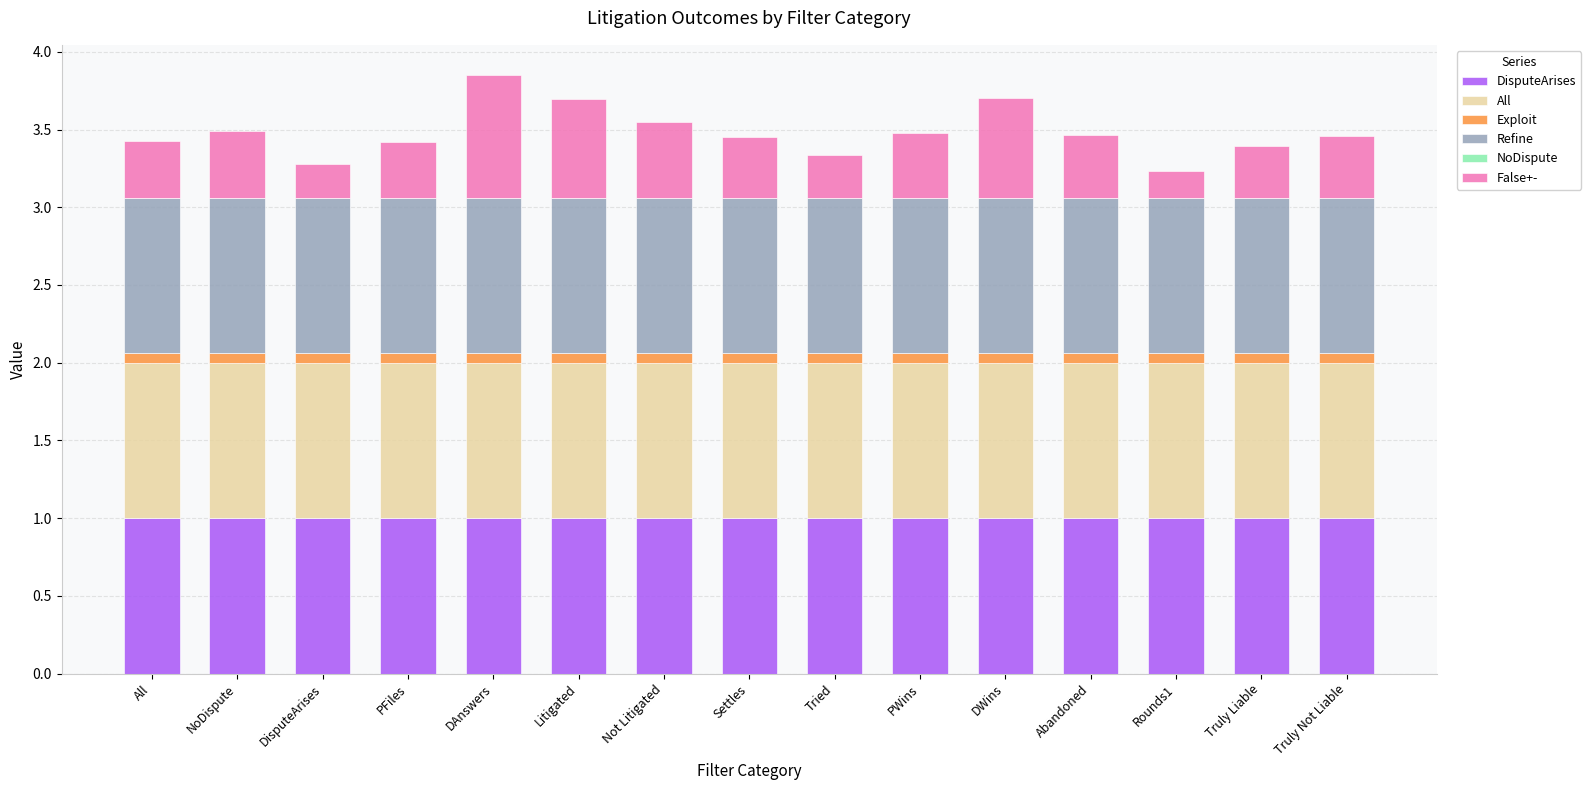

The value of DisputeArises at Rounds1 is 1.7. True or false?

False